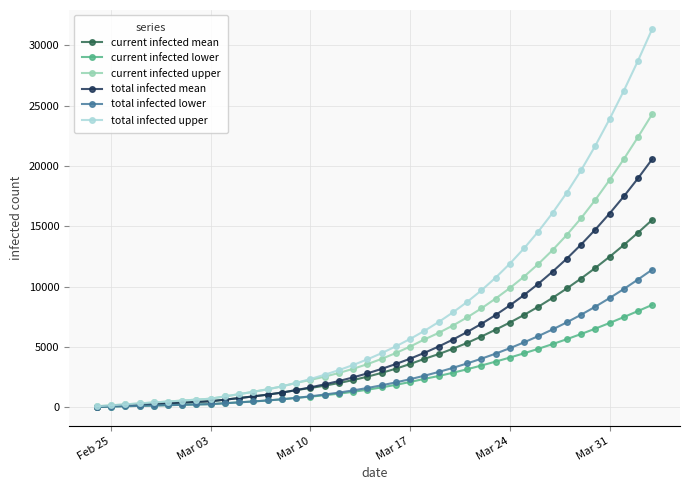

How many categories are shown in the chart?

40